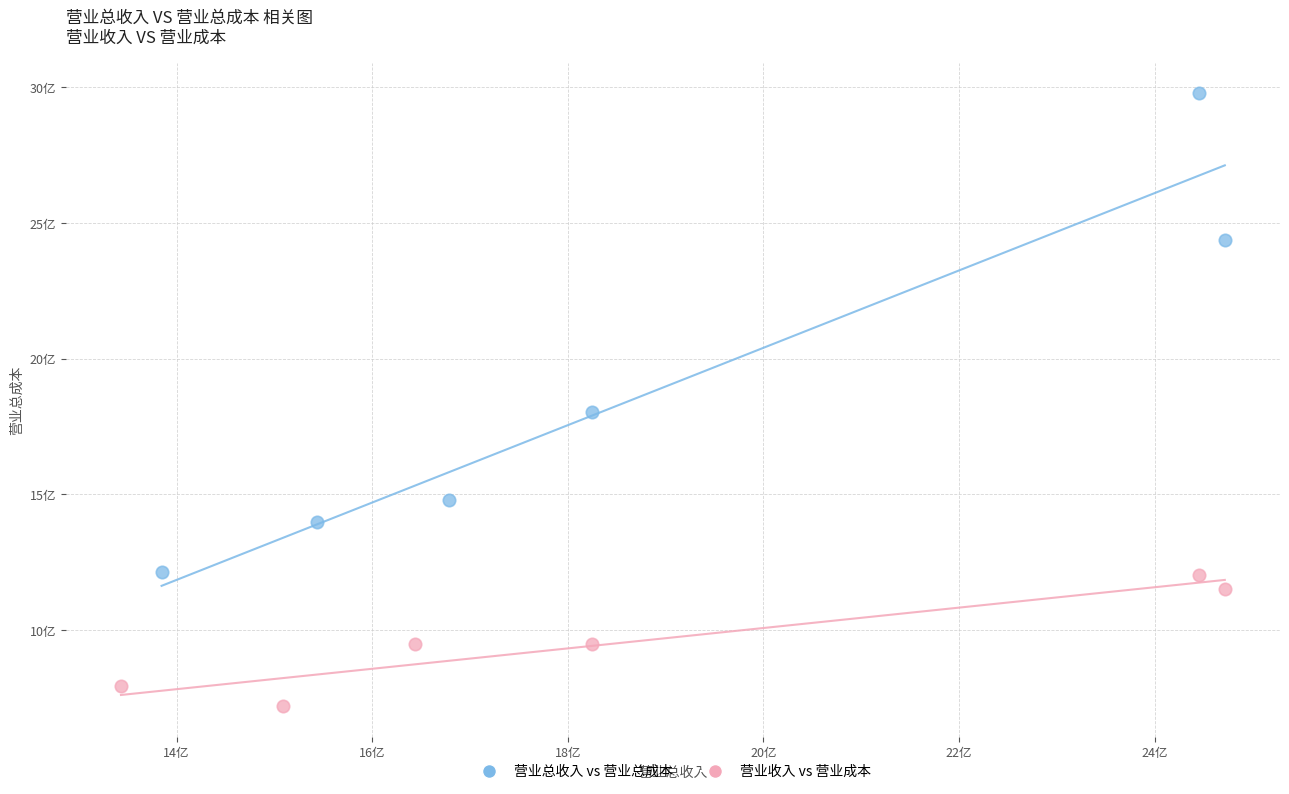

Which series has the widest spread of Y values?

营业总收入 vs 营业总成本